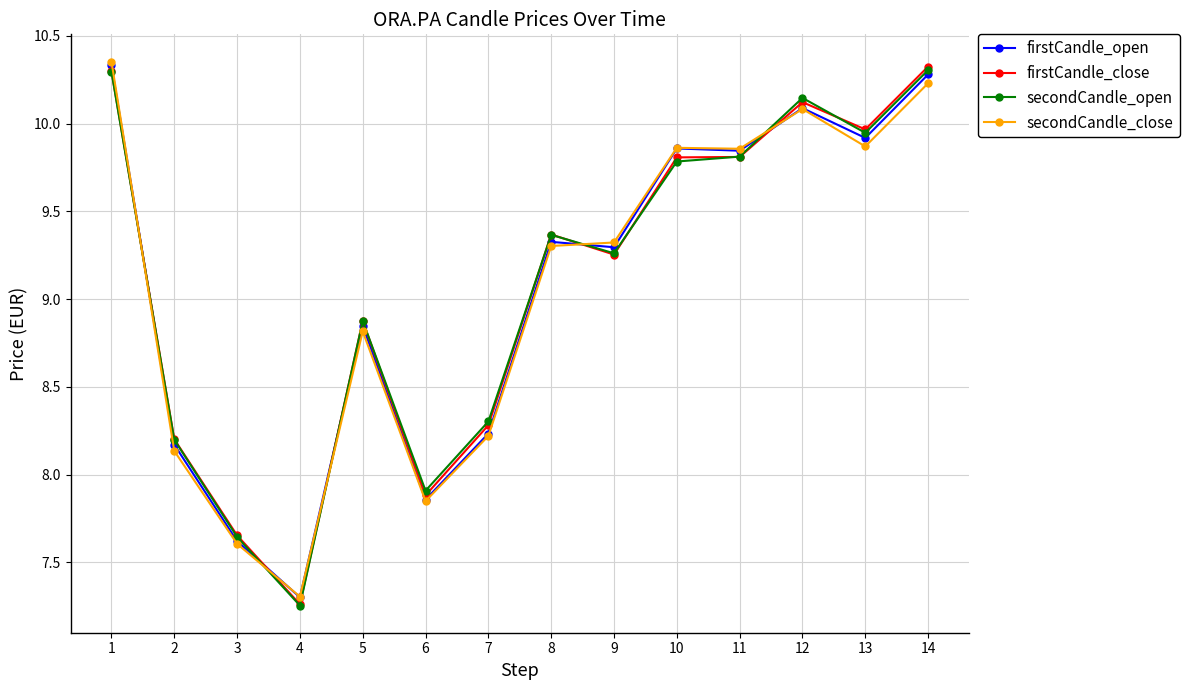

In secondCandle_open, how many points are lower than both neighbors (excluding endpoints)?

4